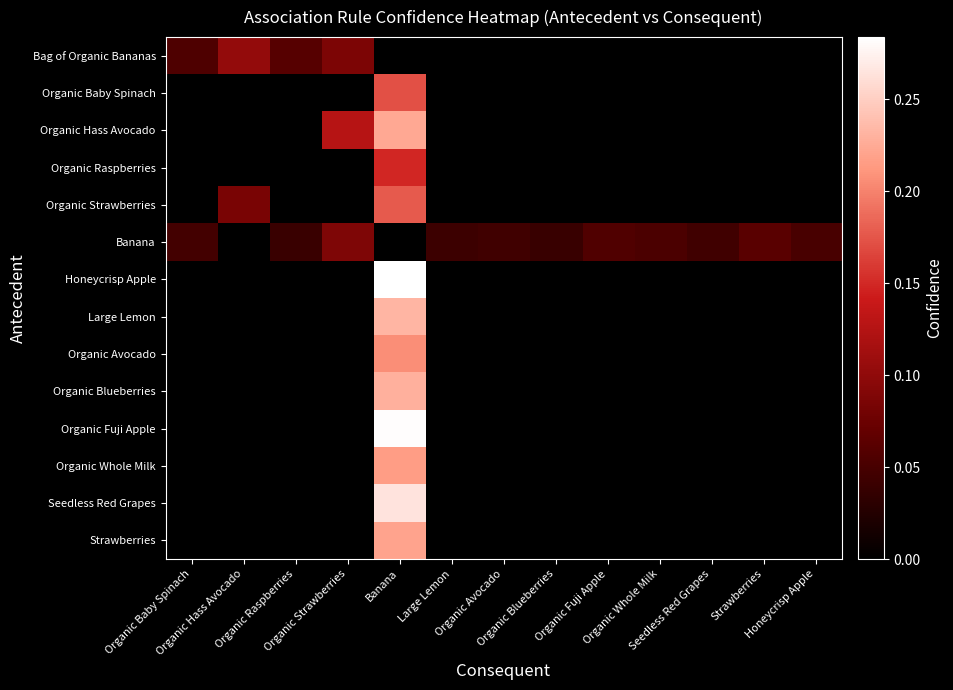

What is the greatest value displayed?

0.3